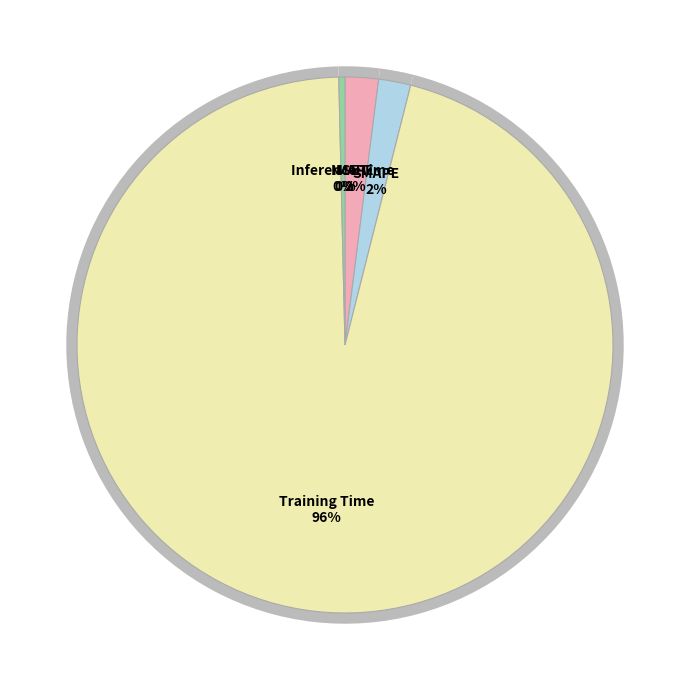

Combined, what portion of the pie is MAPE and SMAPE?

3.9%